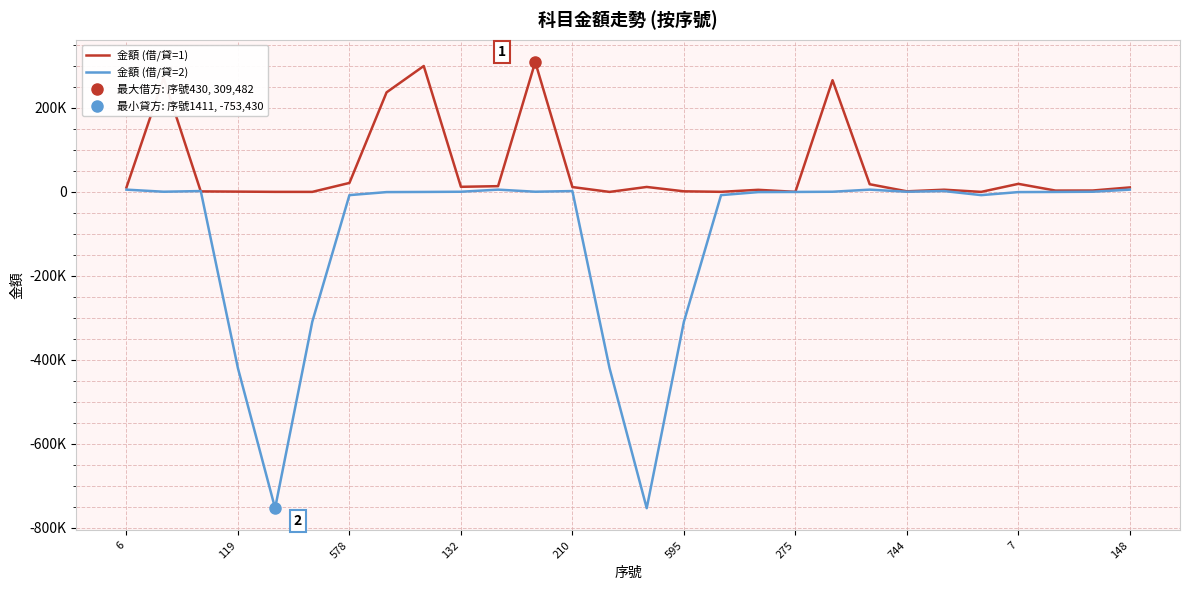

True or false: 金額 (借/貸=2) has a value of 628 at 132.

False